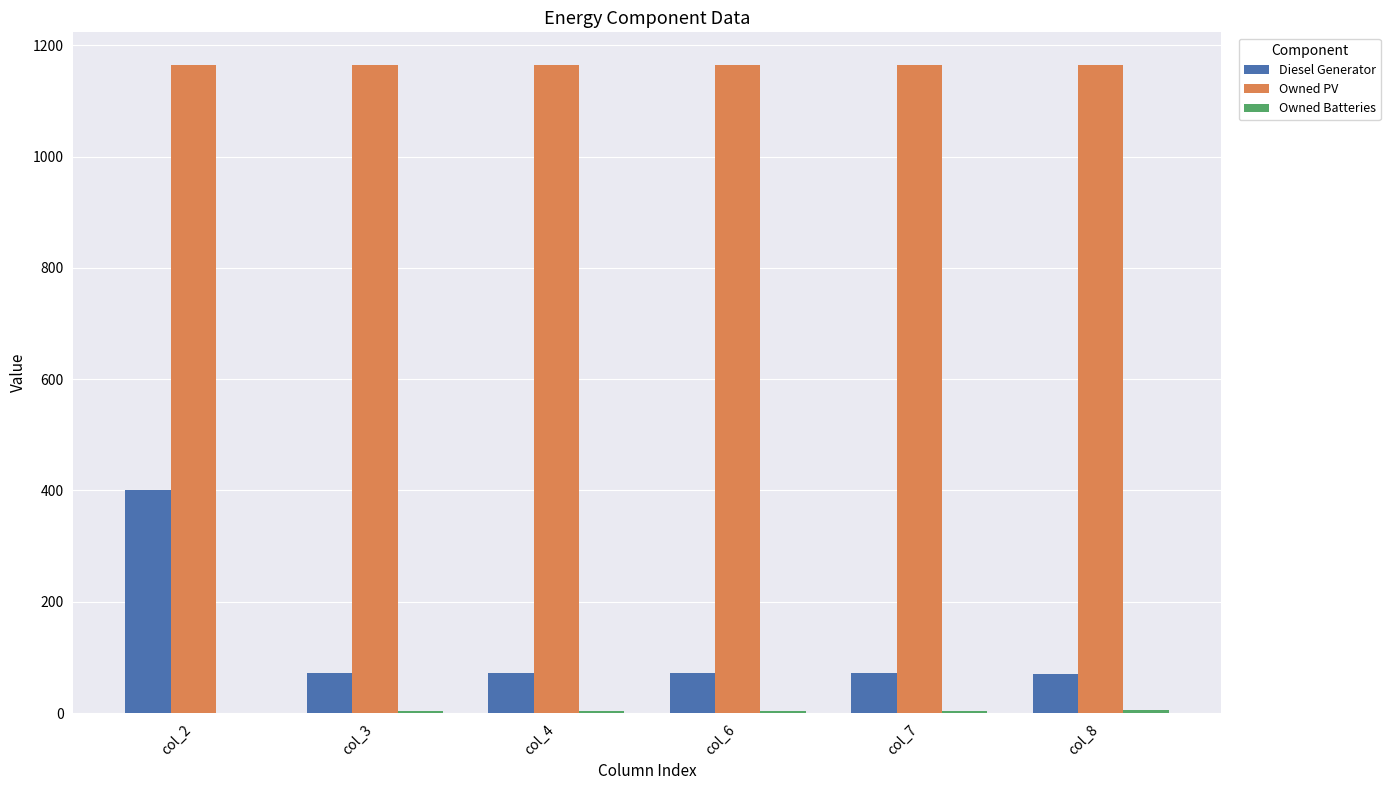

How many groups of bars are there?

6